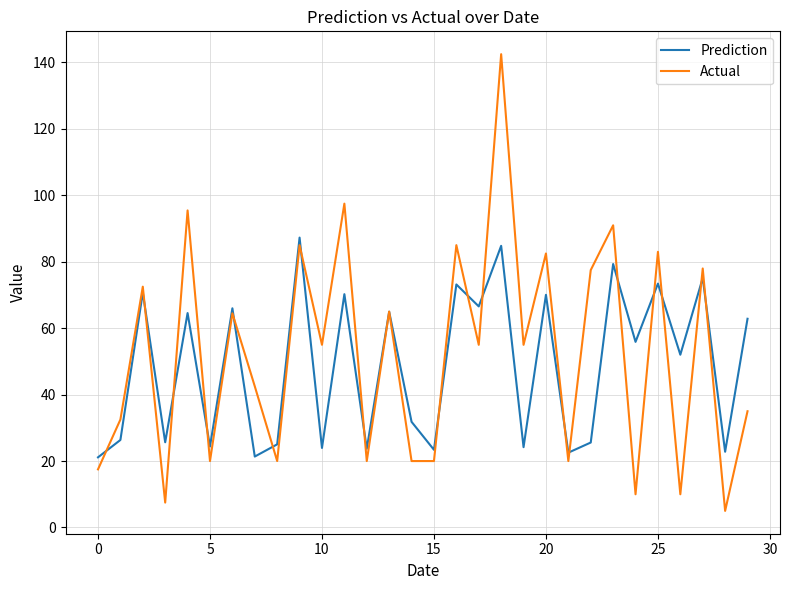

What is the maximum value for Prediction?

87.3